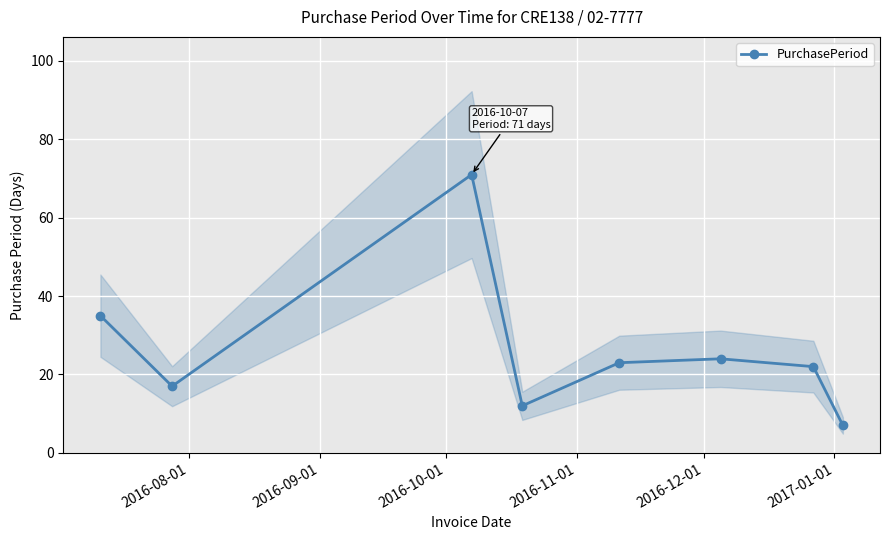

What is the value of the PurchasePeriod point at the 4th from the left?

12